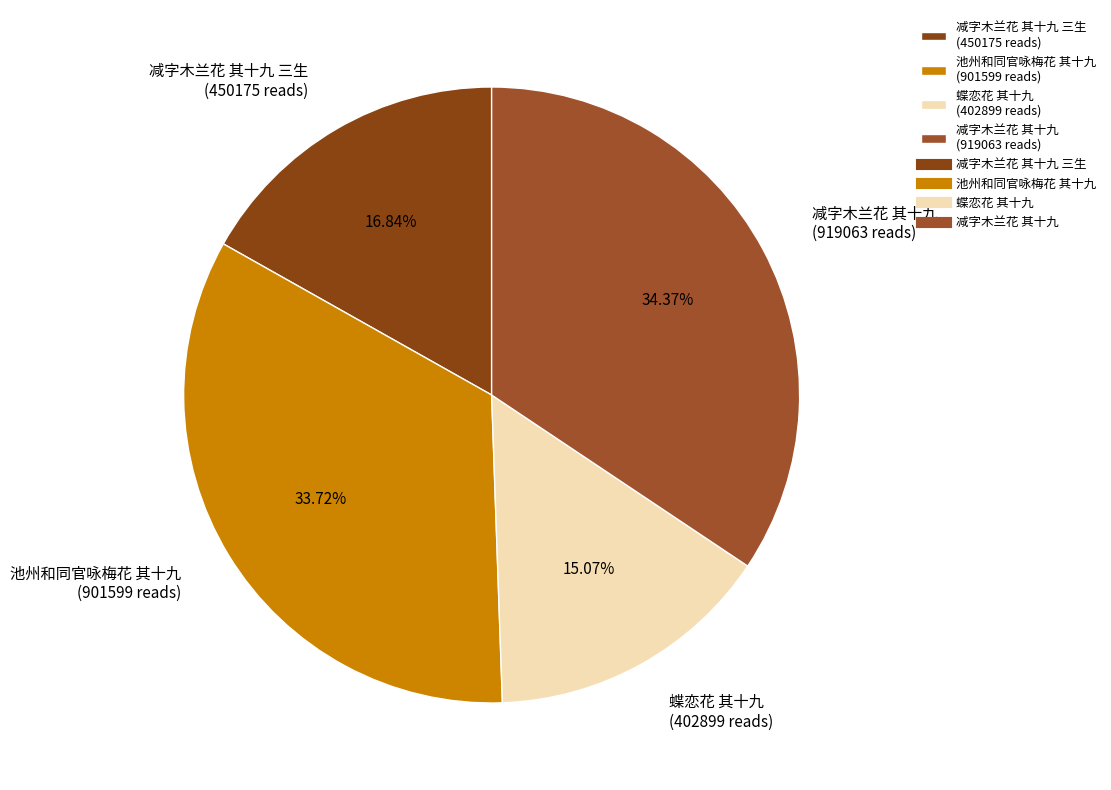

Is 减字木兰花 其十九 (919063 reads) the majority of the pie?

No